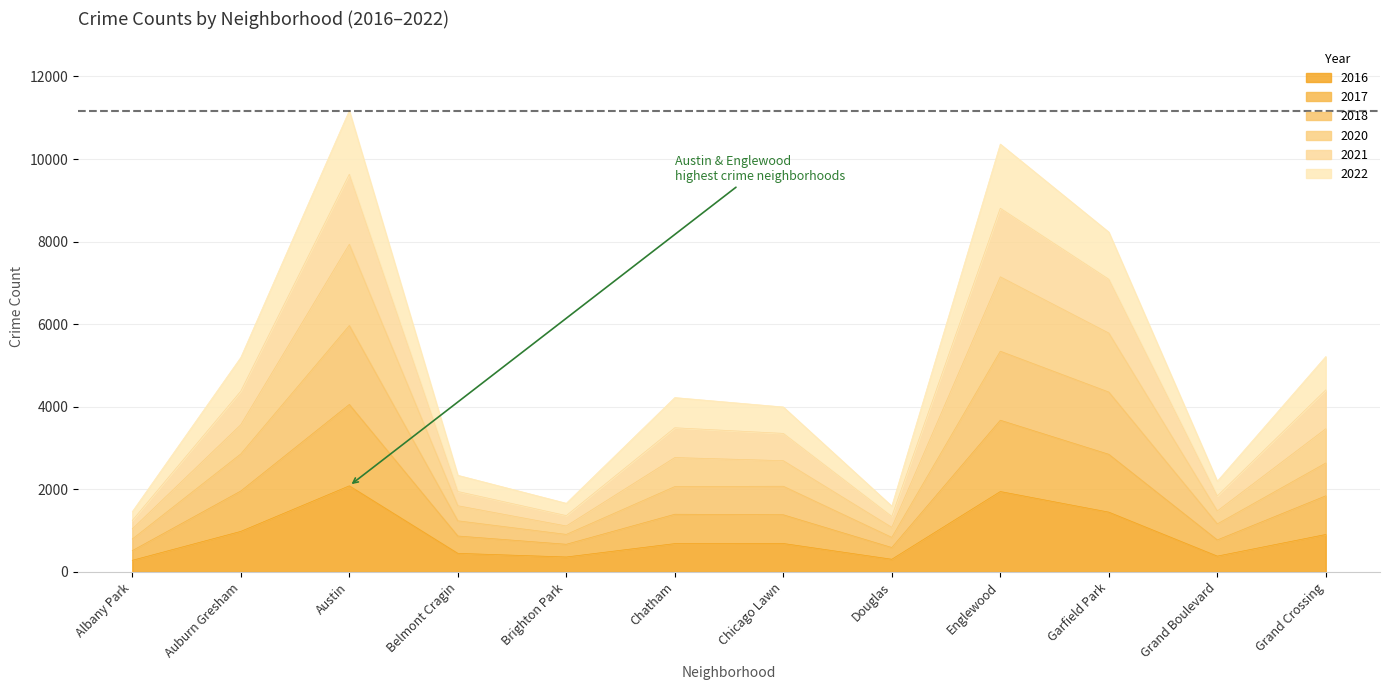

Is the value of 2016 at Douglas greater than the value of 2020 at Auburn Gresham?

No